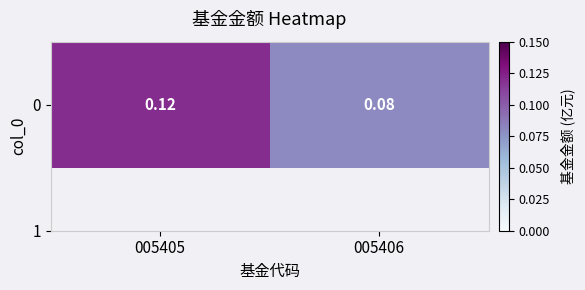

Which label corresponds to the smallest value in the chart?

005406